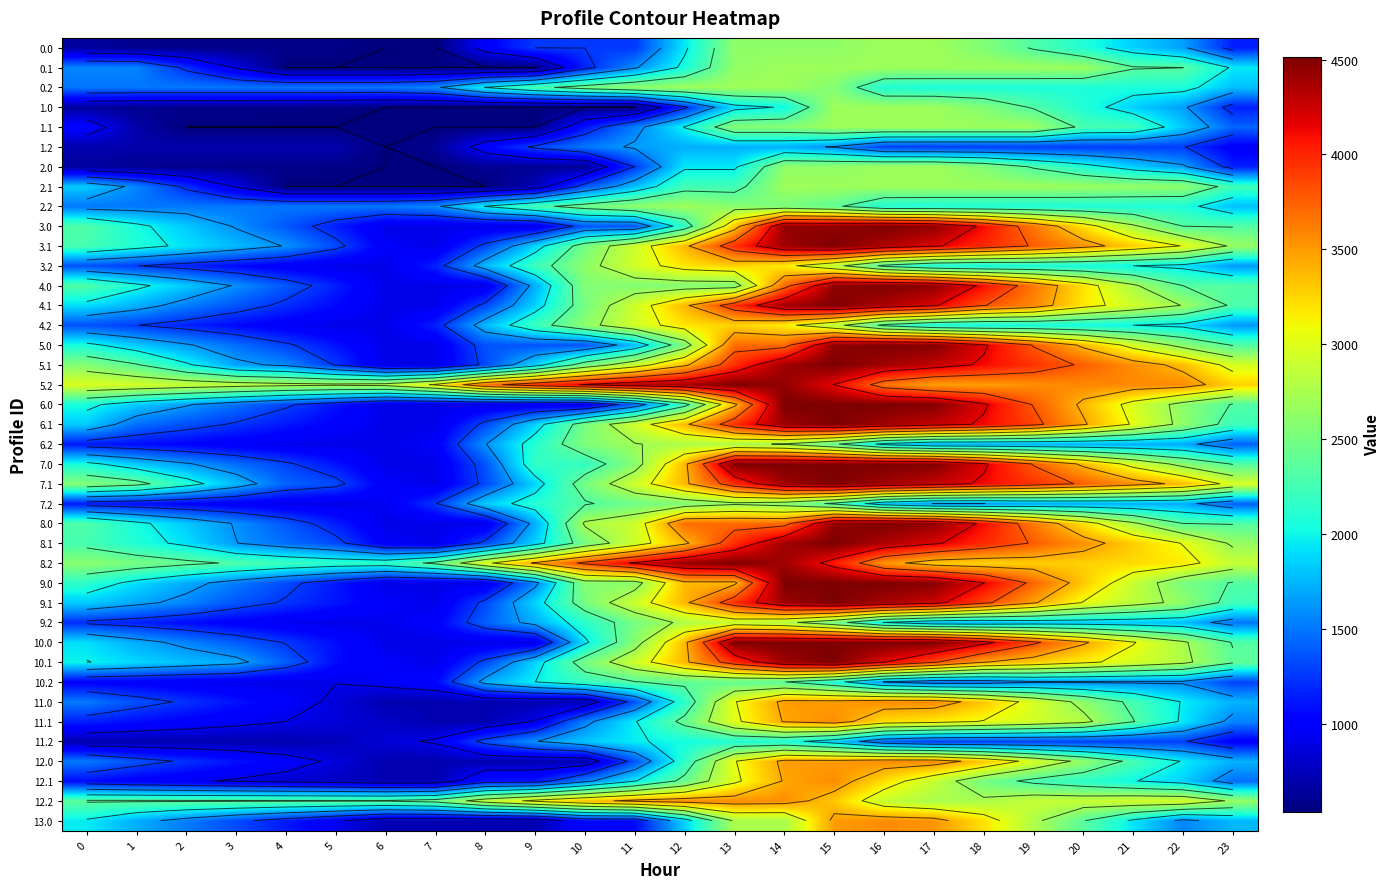

List the series in order of their peak value, highest first.

3.0, 3.1, 4.0, 4.1, 5.0, 5.1, 5.2, 6.0, 6.1, 7.0, 7.1, 8.0, 8.1, 8.2, 9.0, 9.1, 10.0, 10.1, 11.0, 11.1, 12.0, 12.1, 12.2, 13.0, 3.2, 4.2, 9.2, 6.2, 0.0, 0.1, 0.2, 1.0, 1.1, 2.0, 2.1, 2.2, 7.2, 10.2, 11.2, 1.2